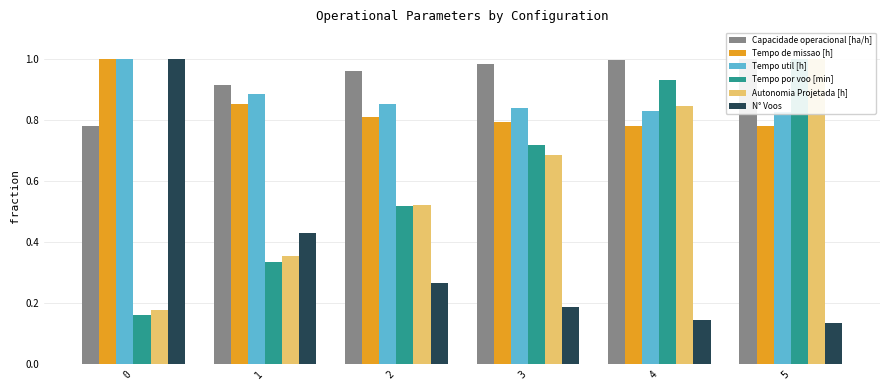

What is the value of the Tempo de missao [h] bar at the 5th from the left?

0.8